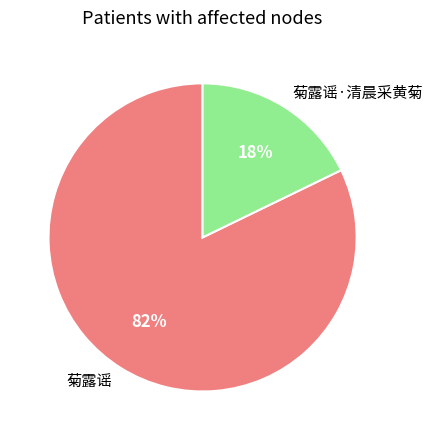

Count the number of slices in the pie.

2